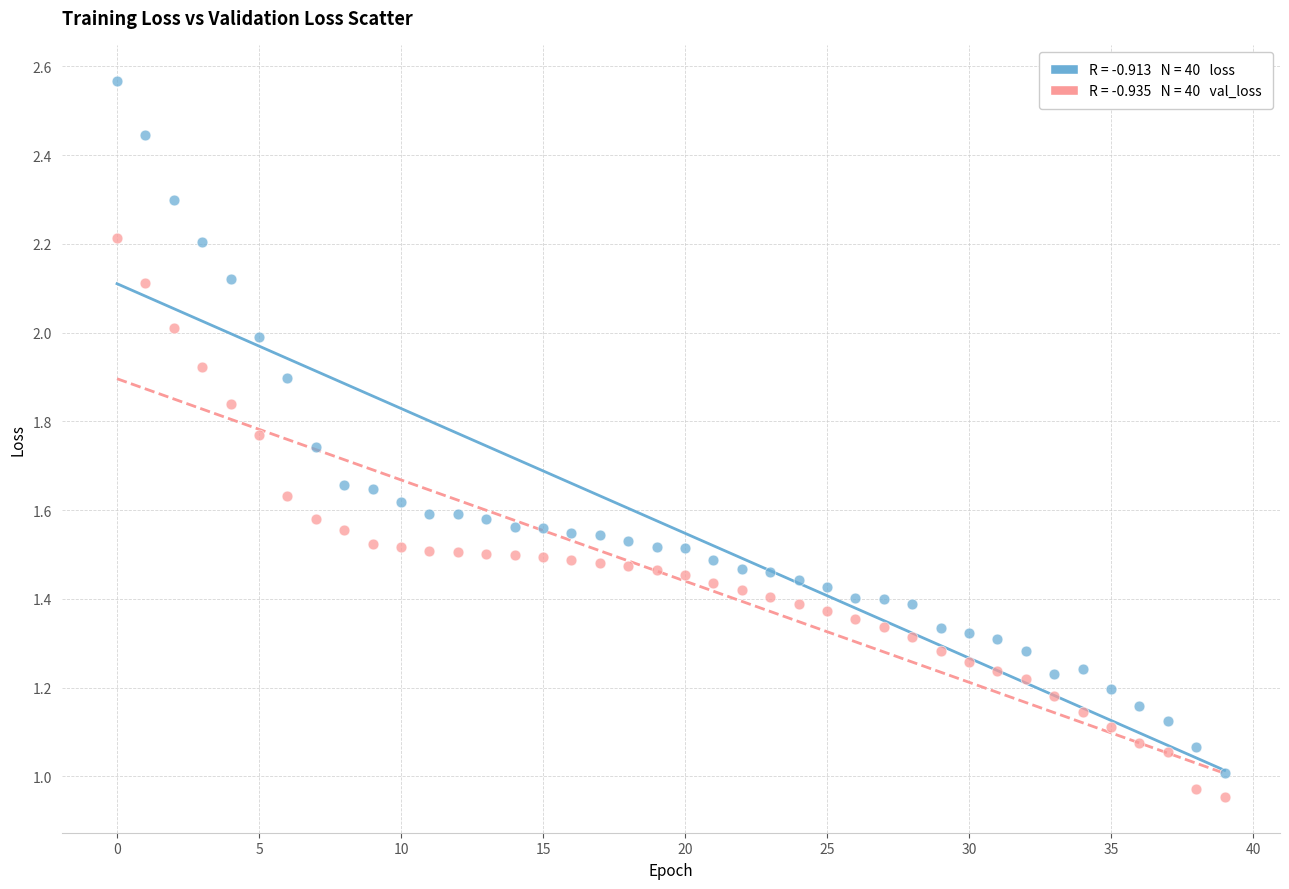

How many data points are displayed?

80